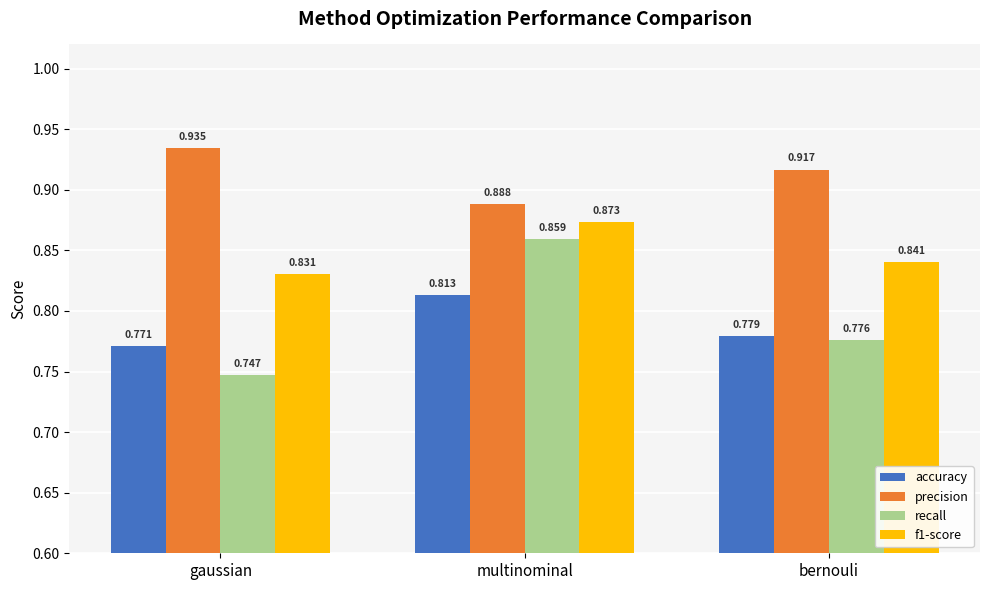

How many precision values are between 0 and 1?

3